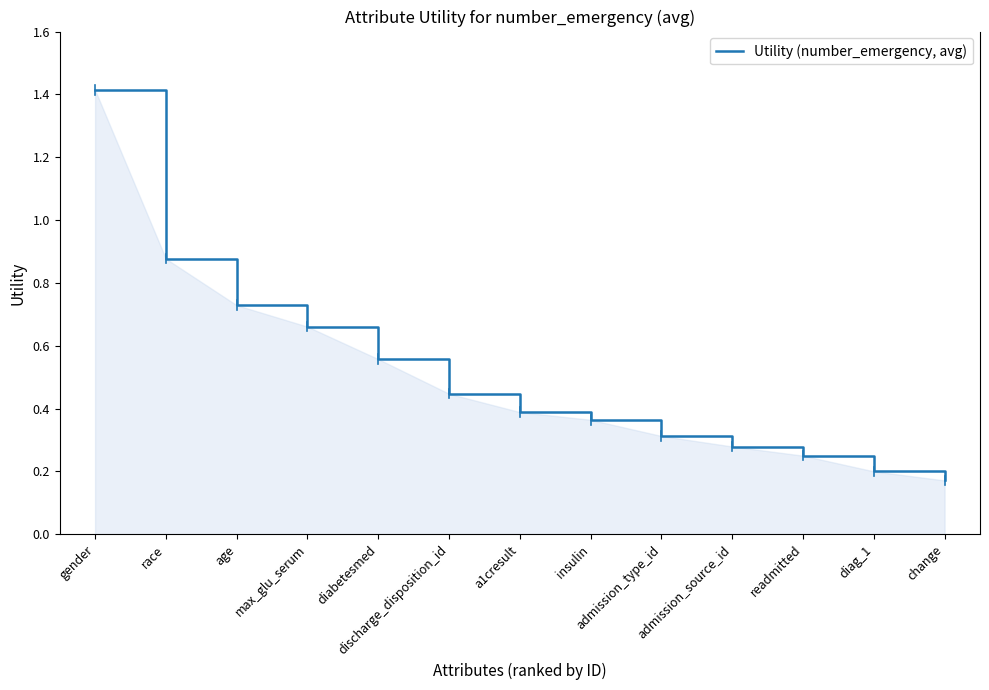

What position from the right is readmitted?

3